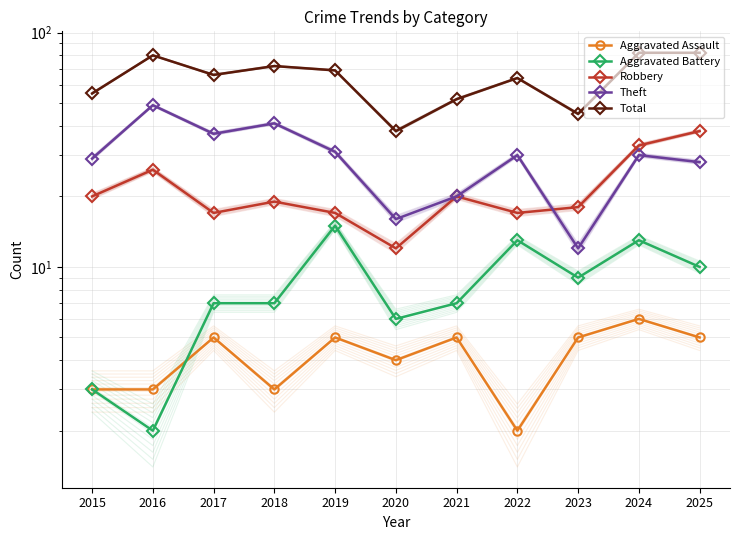

Reading right to left, transcribe all the data shown in this chart.

Aggravated Assault: 2025=5	2024=6	2023=5	2022=2	2021=5	2020=4	2019=5	2018=3	2017=5	2016=3	2015=3
Aggravated Battery: 2025=10	2024=13	2023=9	2022=13	2021=7	2020=6	2019=15	2018=7	2017=7	2016=2	2015=3
Robbery: 2025=38	2024=33	2023=18	2022=17	2021=20	2020=12	2019=17	2018=19	2017=17	2016=26	2015=20
Theft: 2025=28	2024=30	2023=12	2022=30	2021=20	2020=16	2019=31	2018=41	2017=37	2016=49	2015=29
Total: 2025=82	2024=82	2023=45	2022=64	2021=52	2020=38	2019=69	2018=72	2017=66	2016=80	2015=55